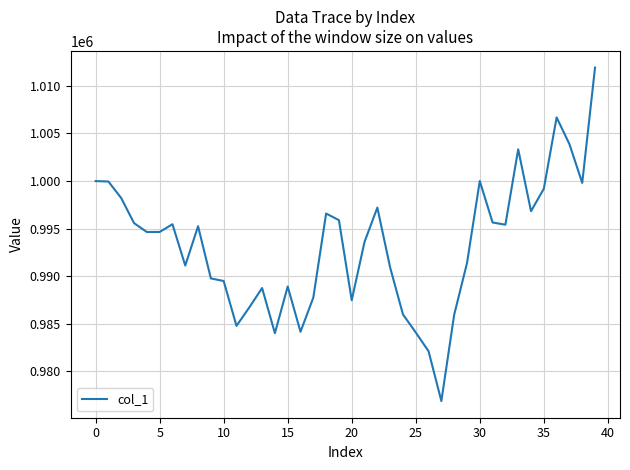

How many categories are shown in the chart?

40